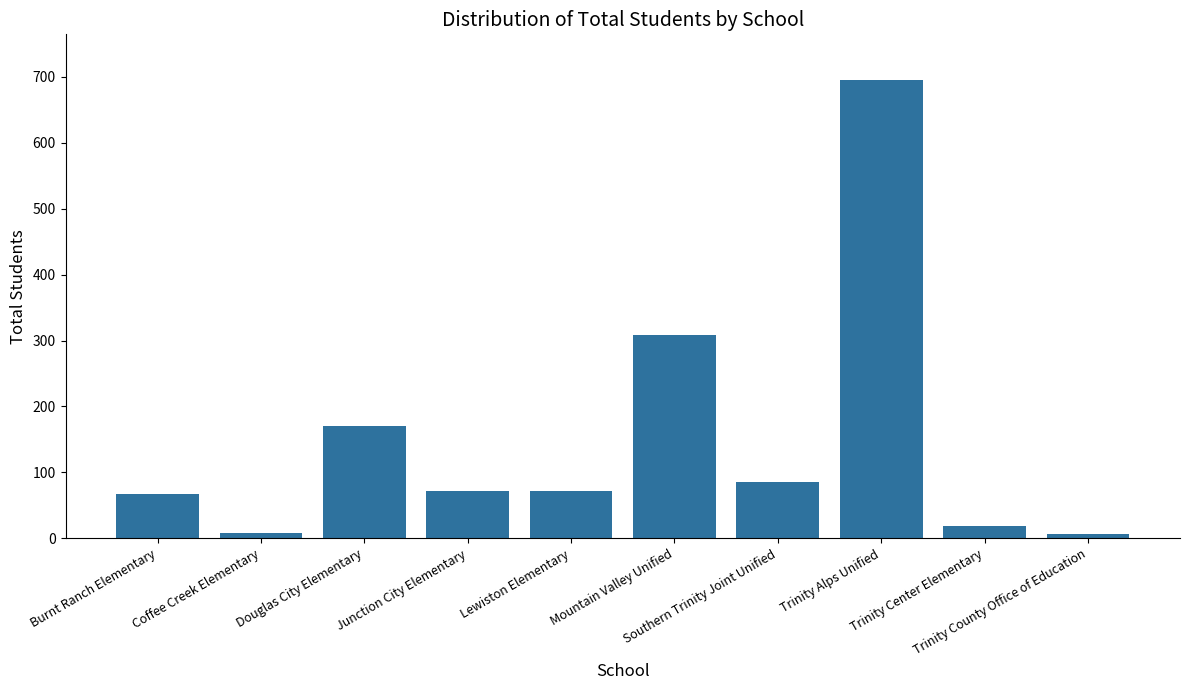

What is the difference between the maximum and minimum values?

688